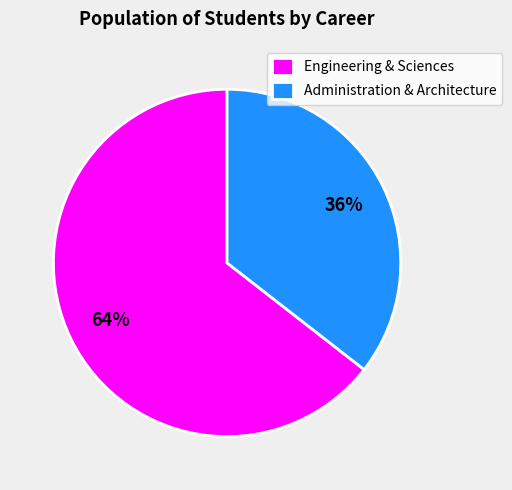

The Engineering & Sciences slice represents 71% of the pie. True or false?

False